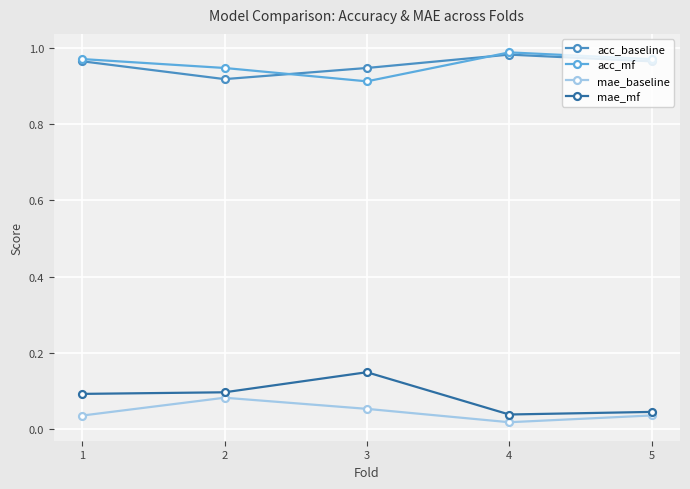

How many series are shown in this chart?

4